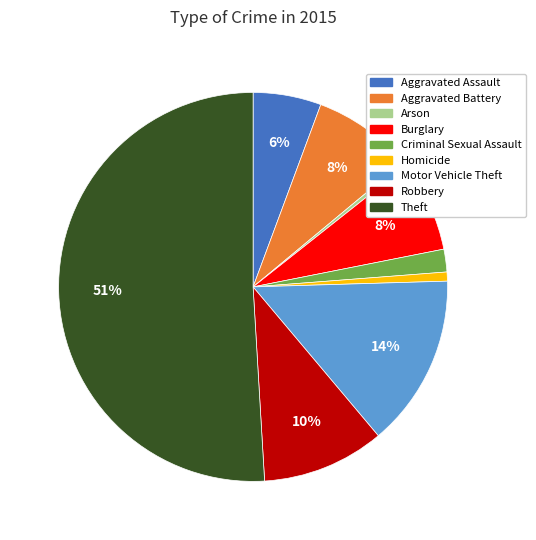

Is the sum of Motor Vehicle Theft and Burglary greater than half?

No